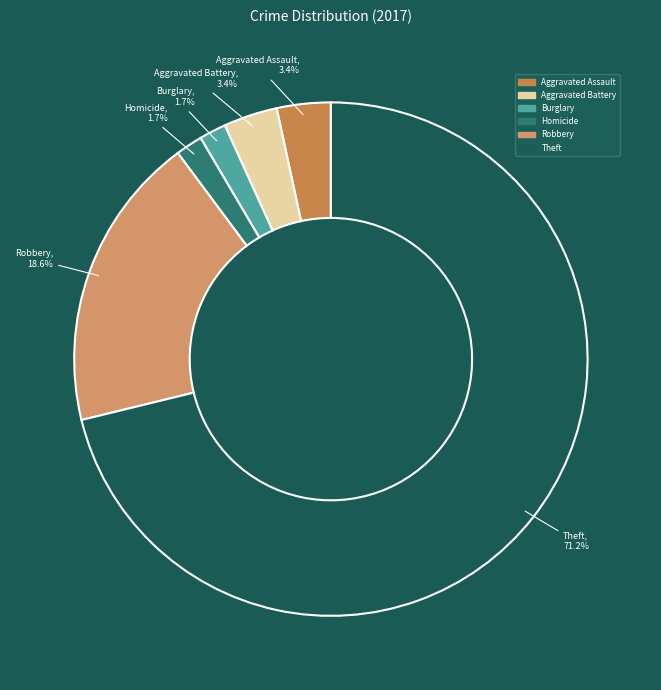

To the nearest percent, what percentage of the pie is Aggravated Battery?

3%